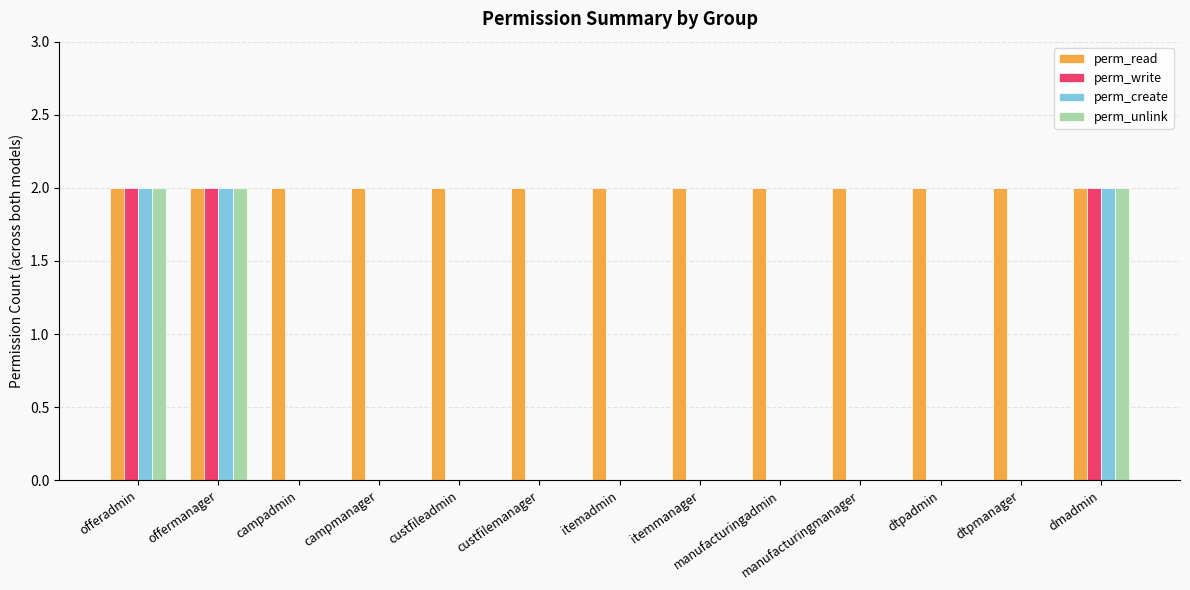

What is the sum of the perm_write values at dmadmin and offermanager?

4